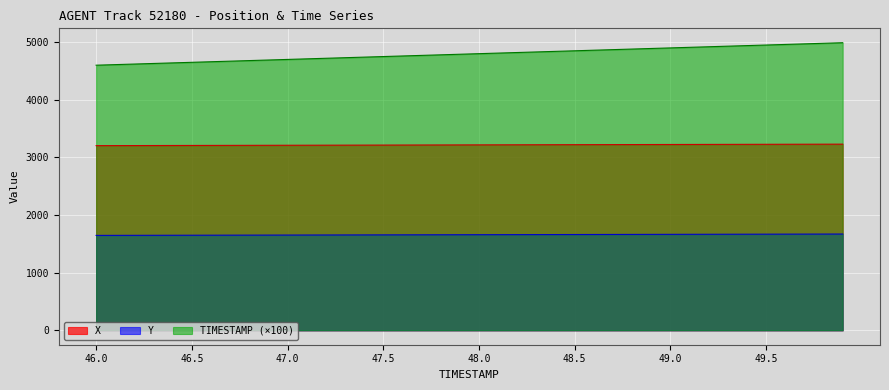

Which series has the largest total across all categories?

TIMESTAMP (×100)